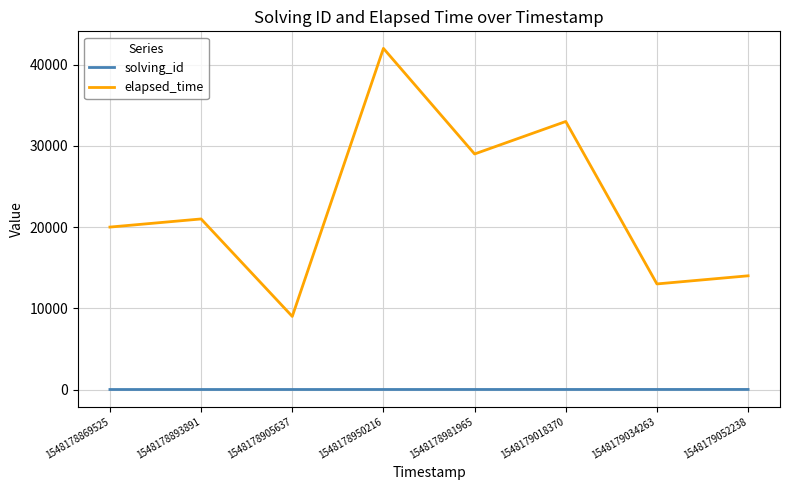

How many solving_id values are between 3 and 7?

5